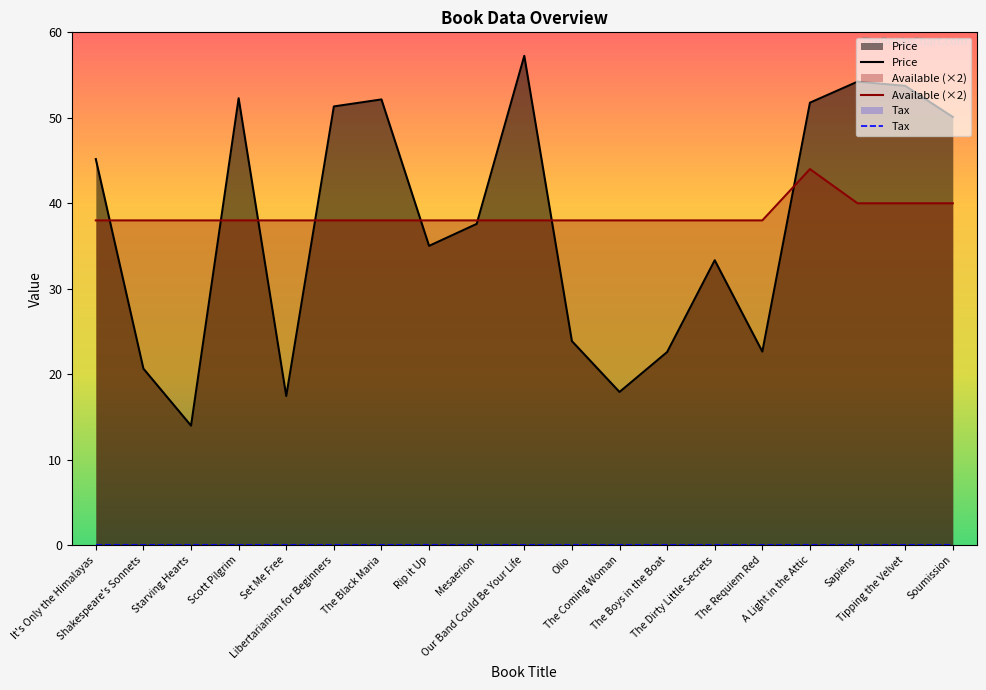

Where does the Price series first go above 37?

It's Only the Himalayas